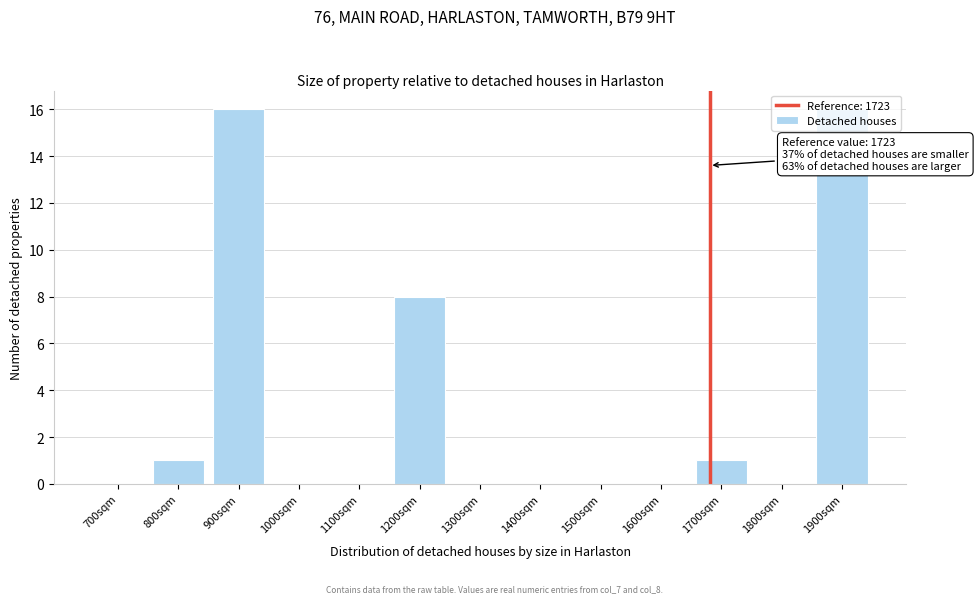

What is the sum of the values at 1200sqm and 1100sqm?

8